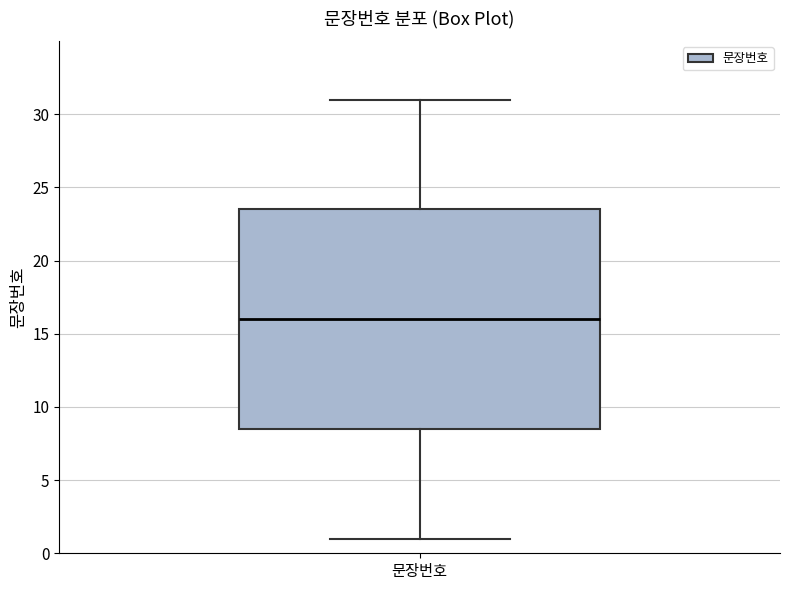

Where does the lower whisker of the box for 문장번호 end on the y-axis? The values are not printed on the chart, so give them approximately, as read against the axis.

1.0